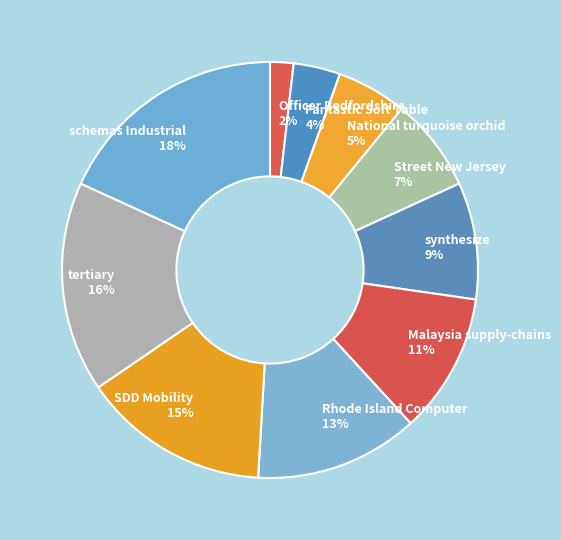

Which has a higher value, Malaysia supply-chains or Rhode Island Computer?

Rhode Island Computer